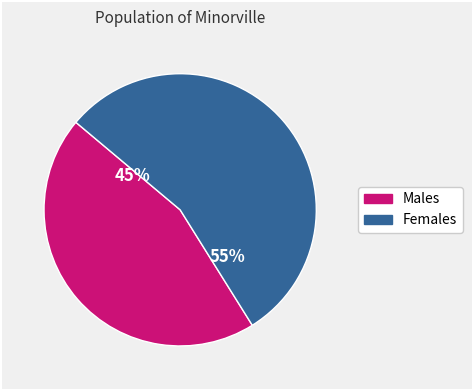

Is there any slice that represents more than half of the pie?

Yes